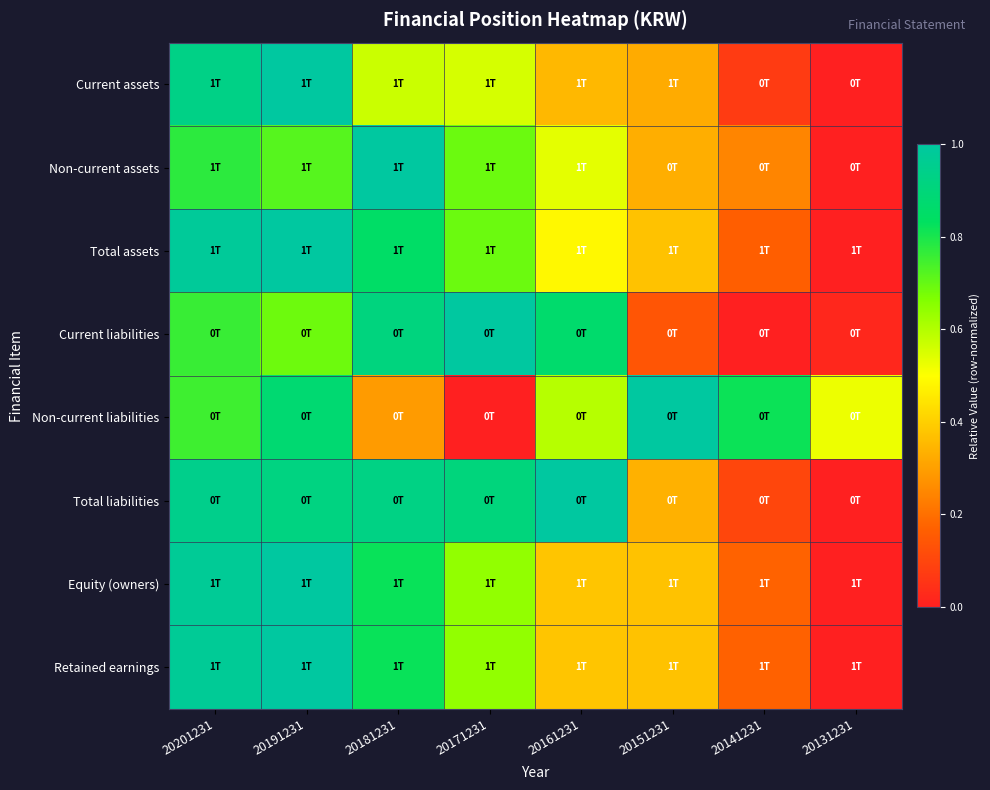

List the series in order of their peak value, highest first.

Current assets, Non-current assets, Total assets, Current liabilities, Non-current liabilities, Total liabilities, Equity (owners), Retained earnings